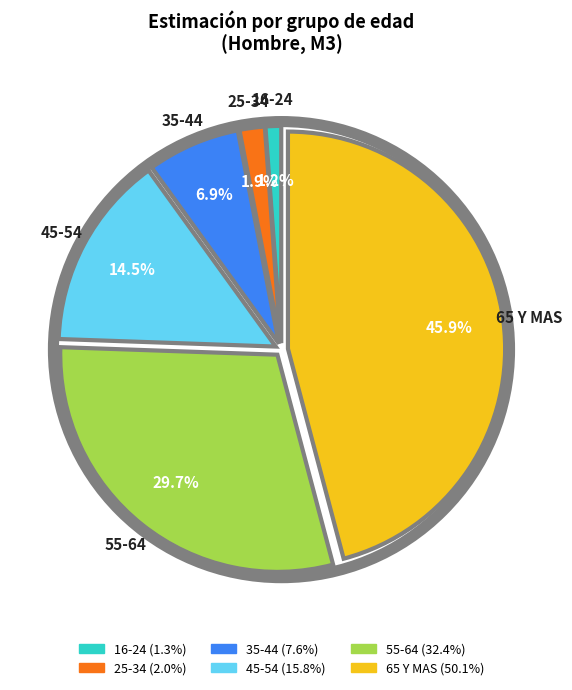

Is 16-24 the majority of the pie?

No